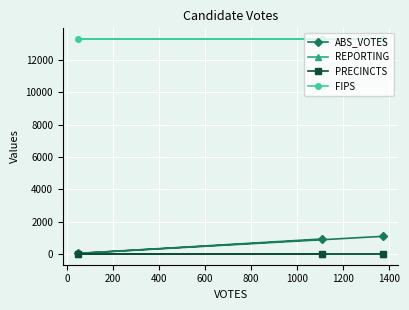

Which series has the largest total across all categories?

FIPS